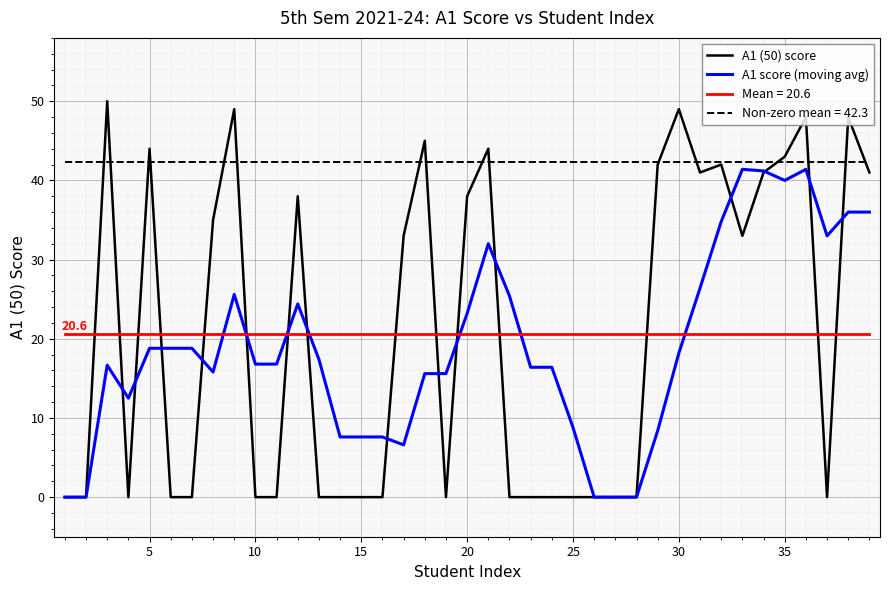

Which series has the widest spread of values?

A1 (50) score